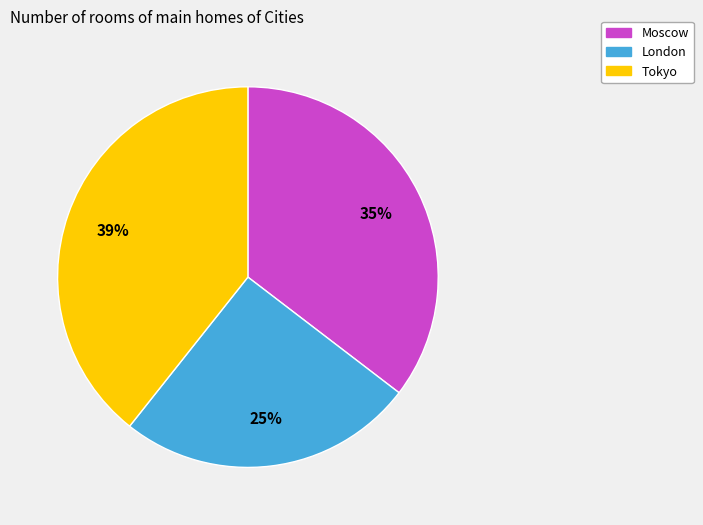

To the nearest percent, what percentage of the pie is Moscow?

35%